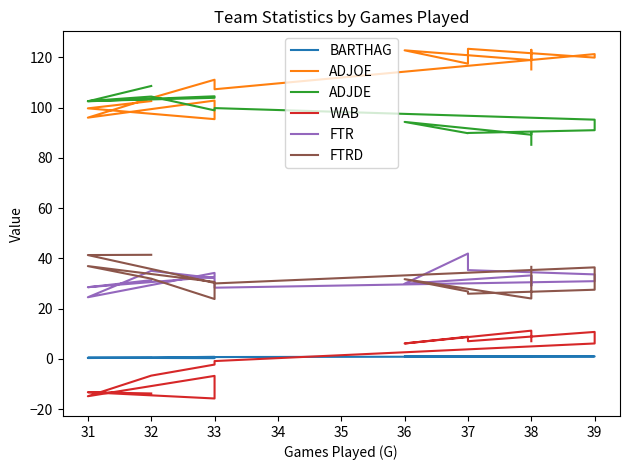

True or false: ADJOE has more than 2 points higher than both neighbors.

True